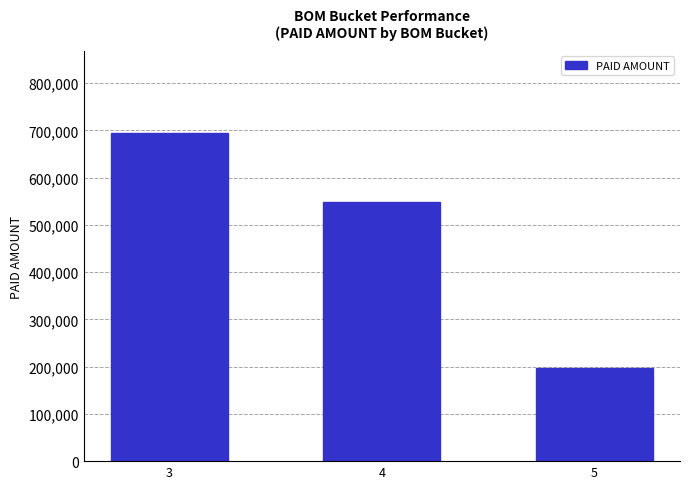

At which category does the chart reach its peak across all series?

3